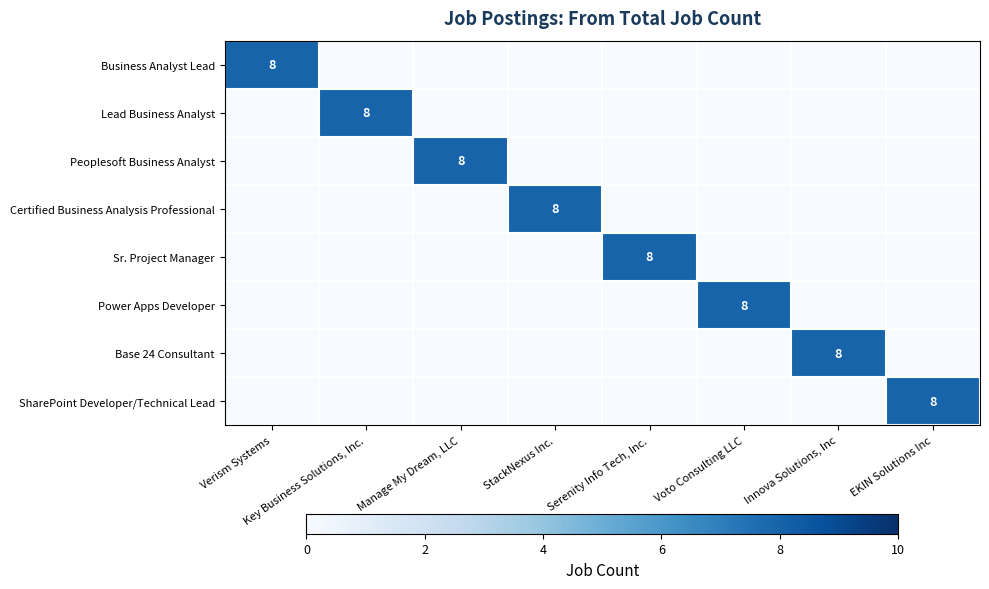

What is the difference between the highest and lowest values at Manage My Dream, LLC?

8